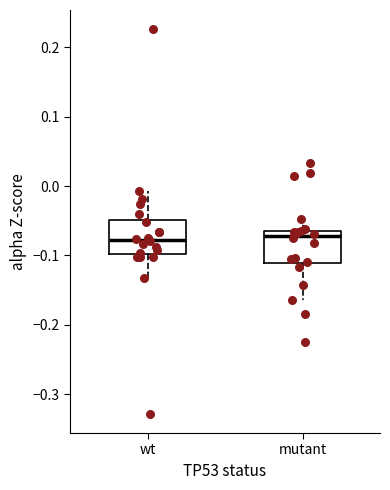

Where does the lower whisker of the box for wt end on the y-axis? The values are not printed on the chart, so give them approximately, as read against the axis.

-0.13